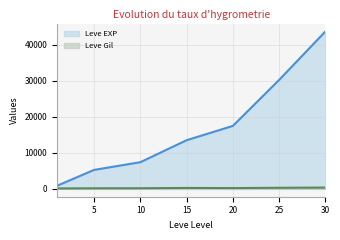

At which category is the sum across all series the highest?

30